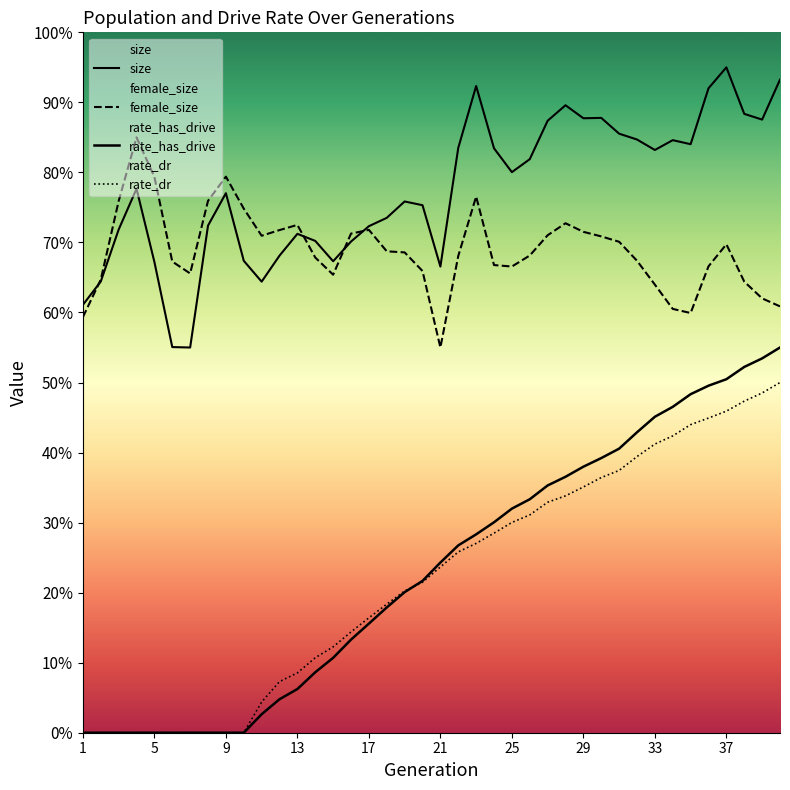

What is the value of the size point at the 39th from the left?

0.9